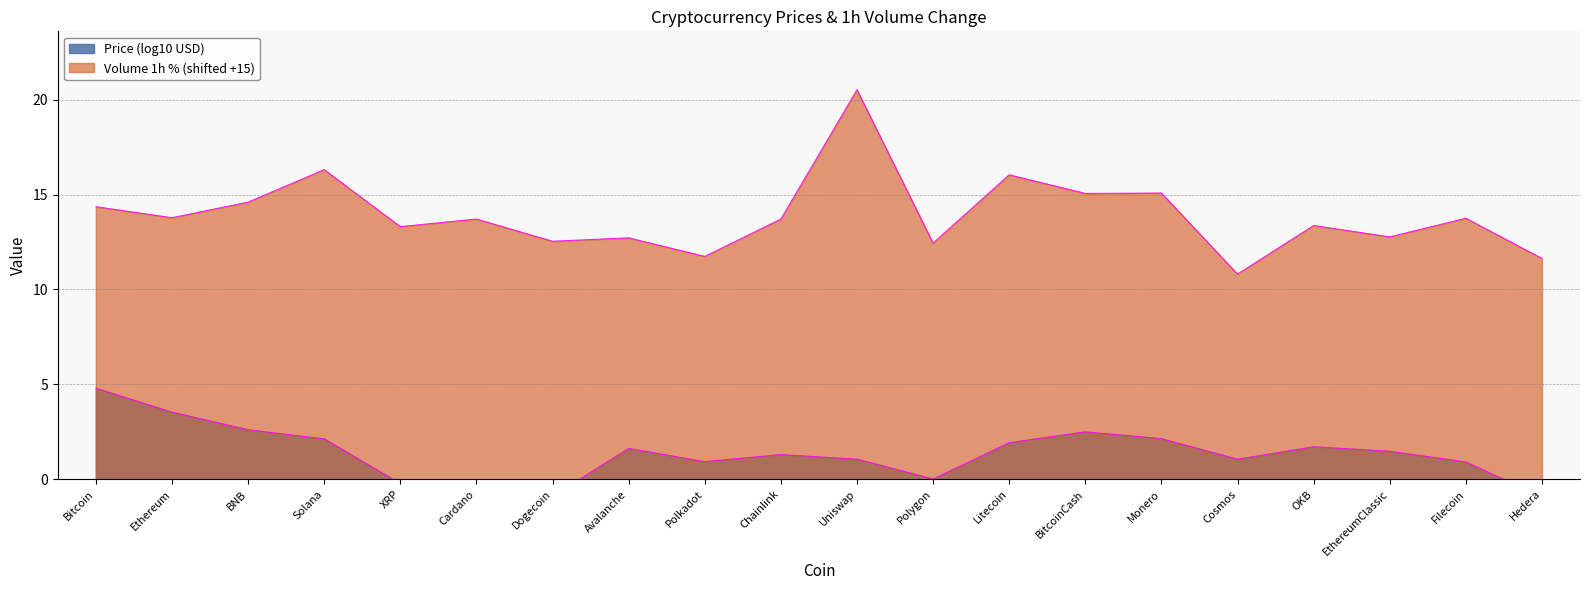

Which has a higher value, Hedera or Uniswap?

Uniswap